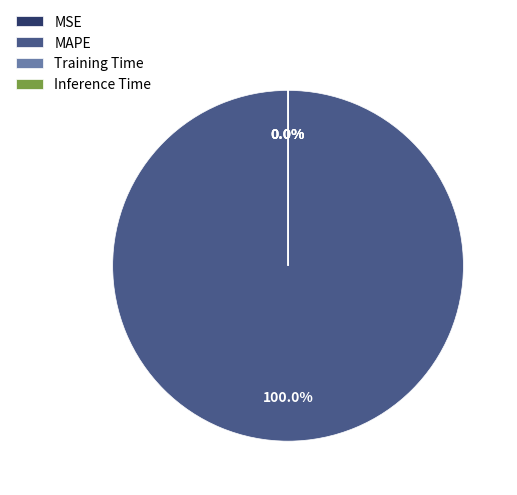

To the nearest percent, what is the average slice percentage?

25%